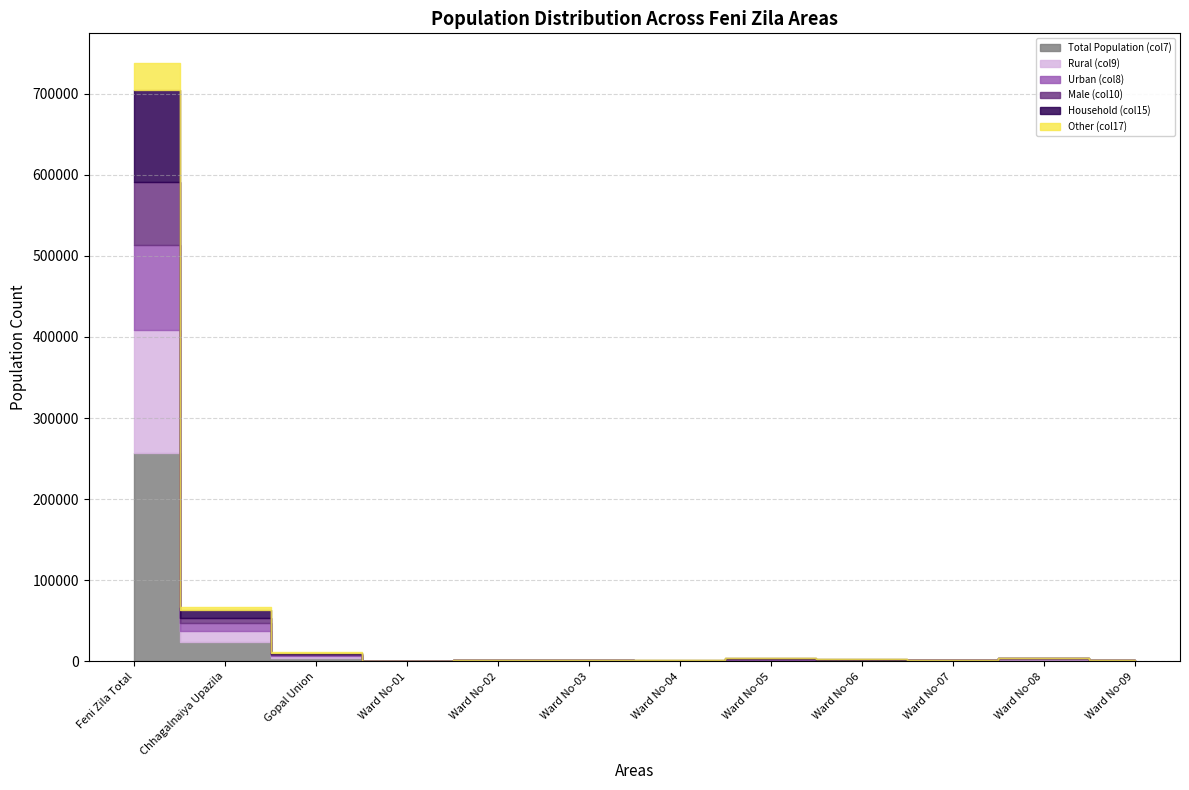

At which category is the sum across all series the highest?

Feni Zila Total